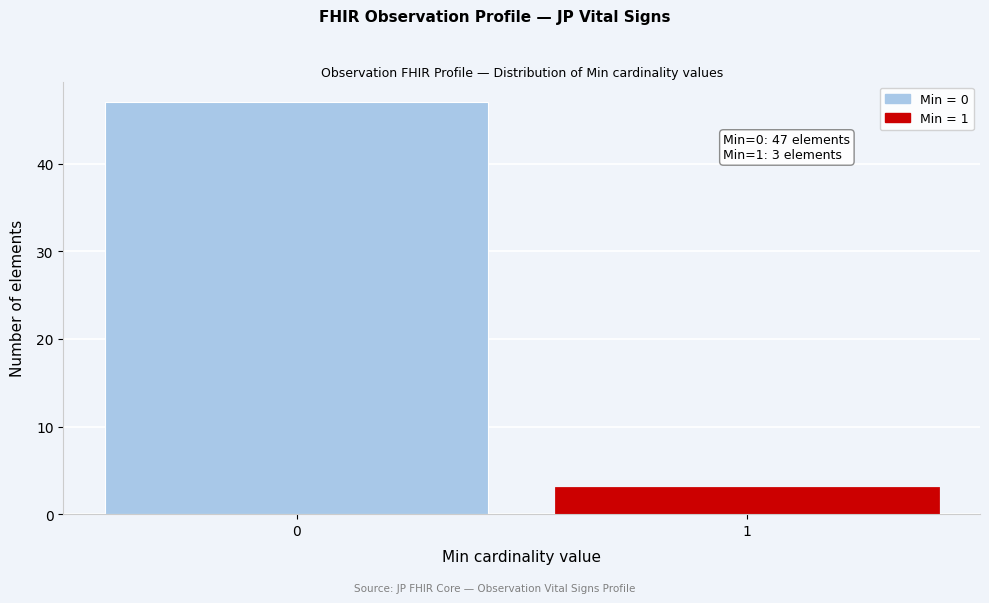

Reading left to right, what are all the values shown in this chart?

47	3